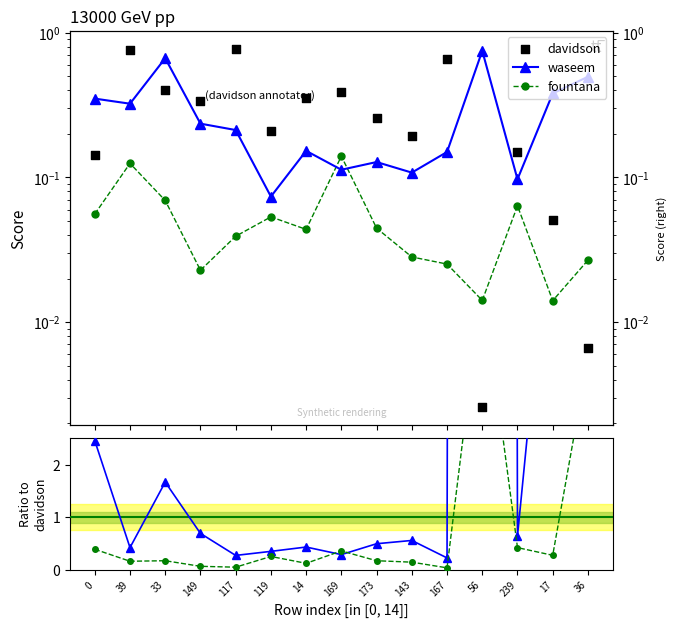

Which series reaches the minimum Y coordinate?

davidson